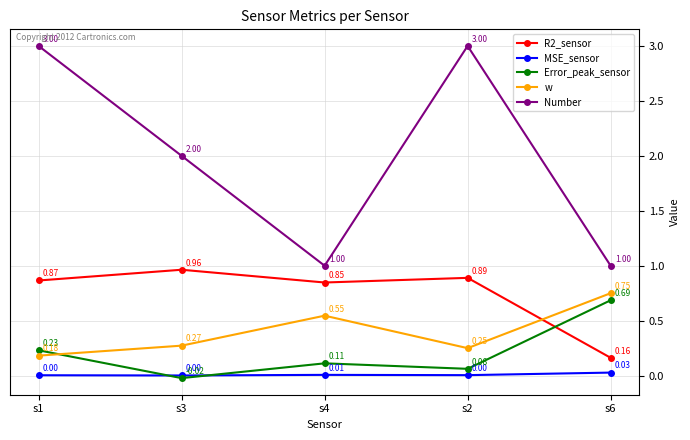

List the labels in order of R2_sensor value, smallest first.

s6, s4, s1, s2, s3